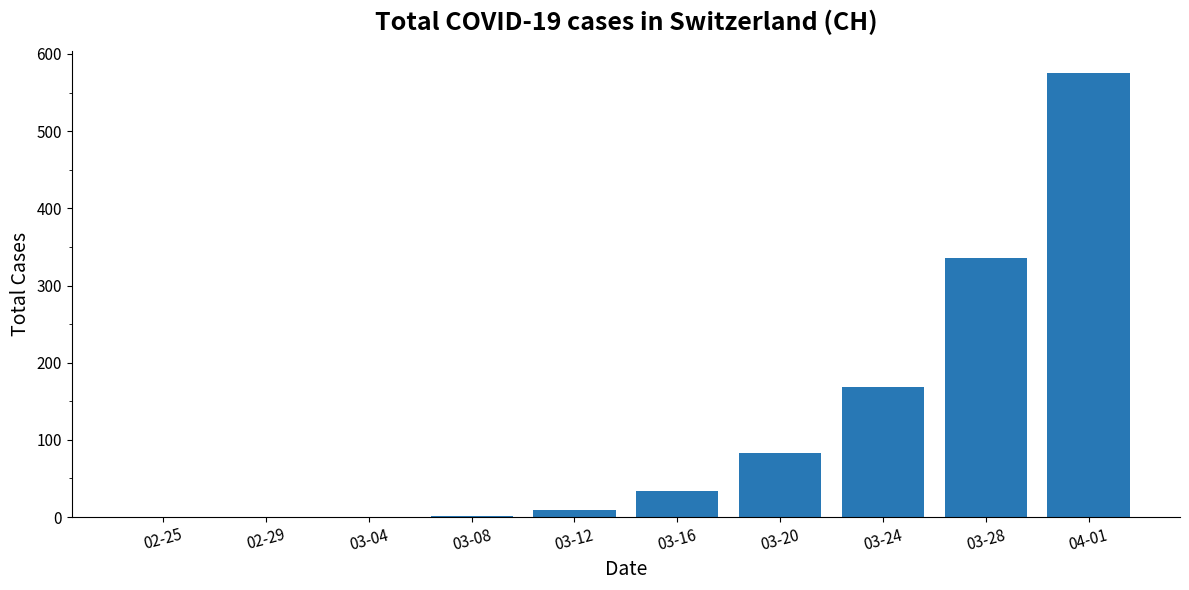

What is the maximum value shown in the chart?

575